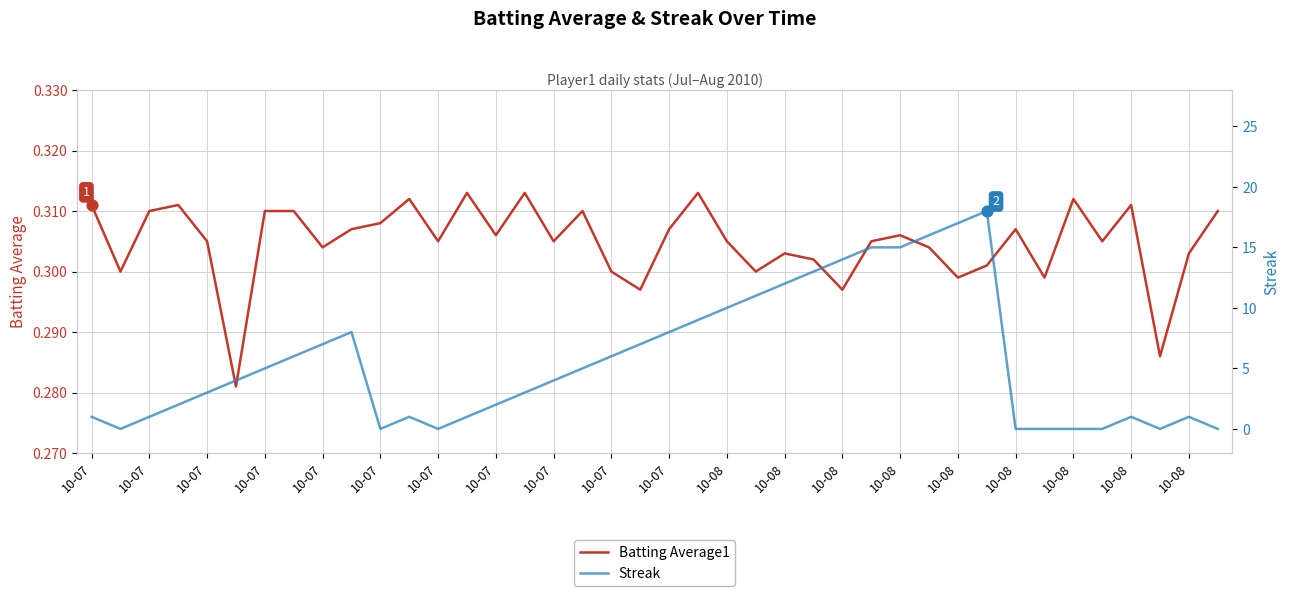

Which series has the largest total across all categories?

Streak